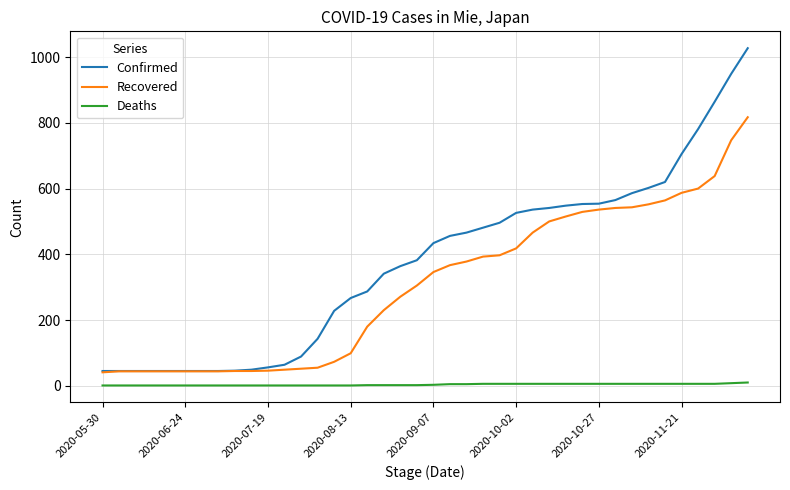

Which series has the largest total across all categories?

Confirmed